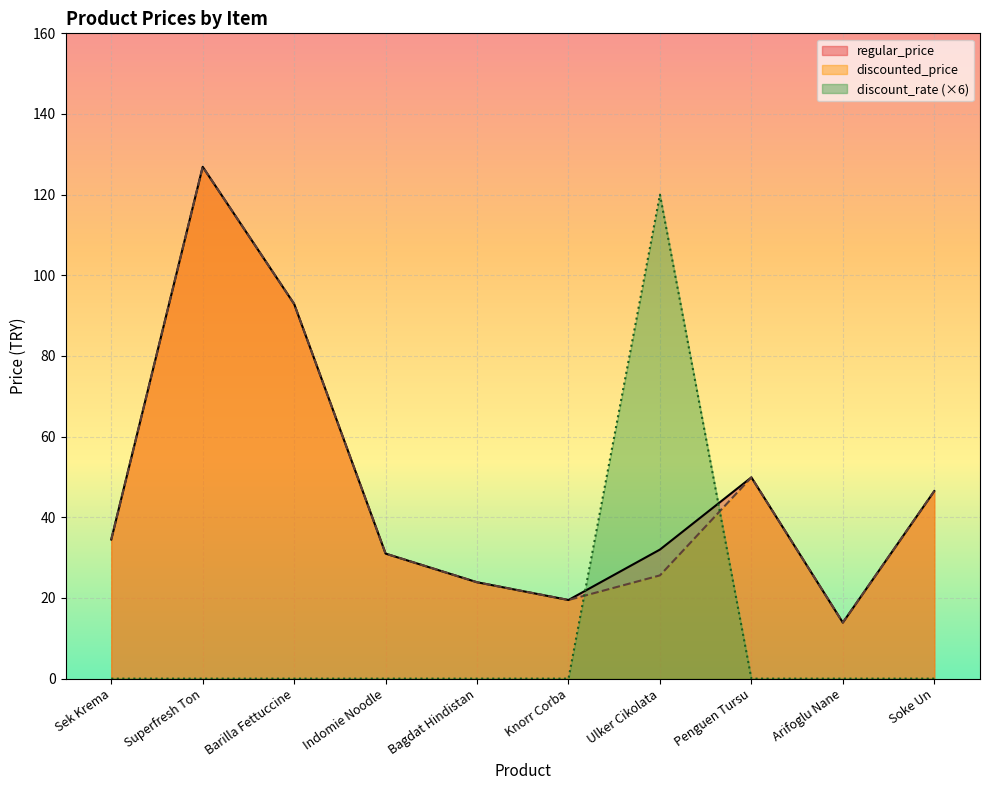

Which category has the lowest value in the discount_rate series?

Sek Krema